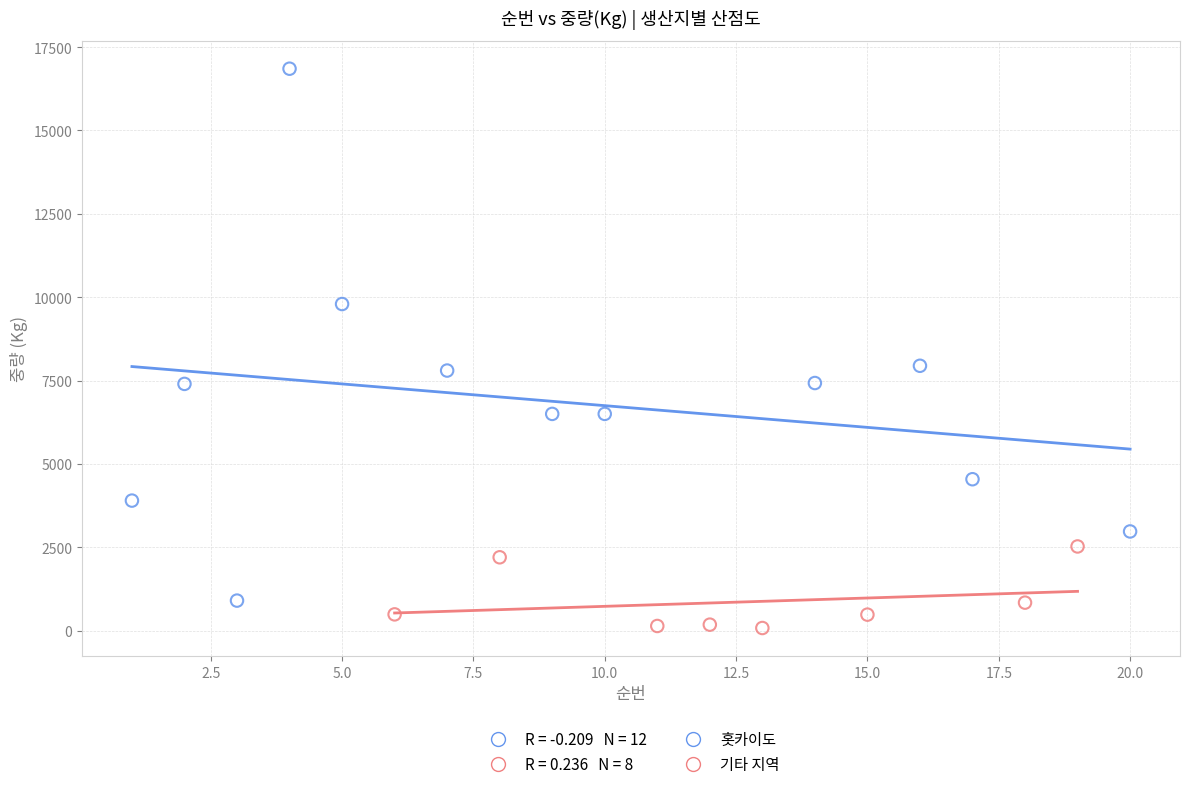

Which series has the widest spread of Y values?

홋카이도